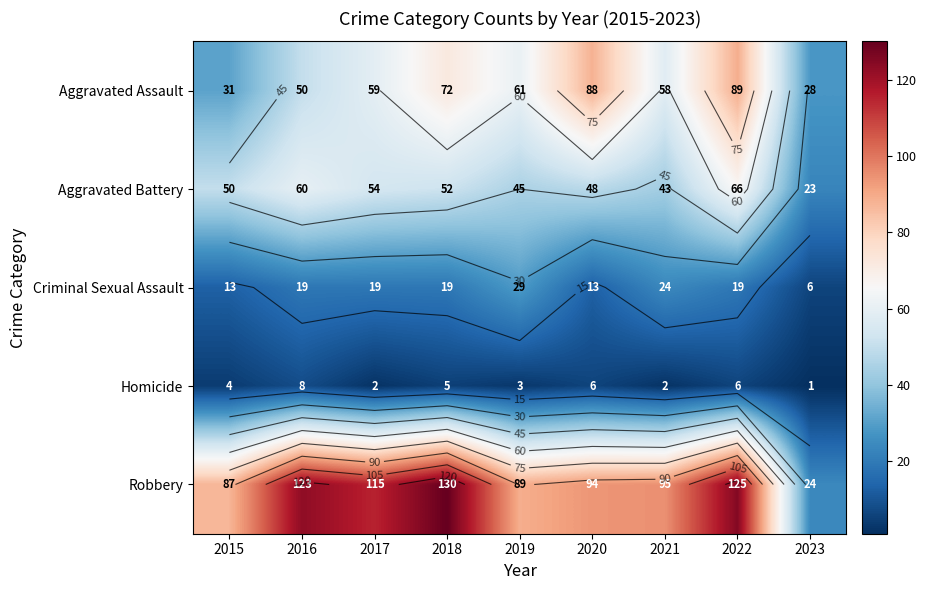

At which label does Robbery reach its peak?

2018